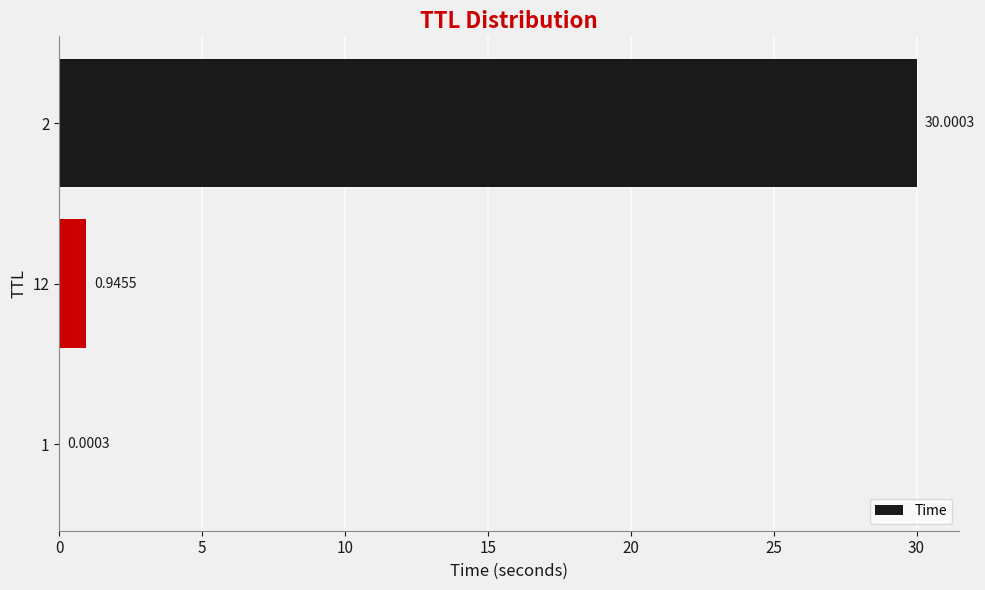

What is the sum of all values?

30.9